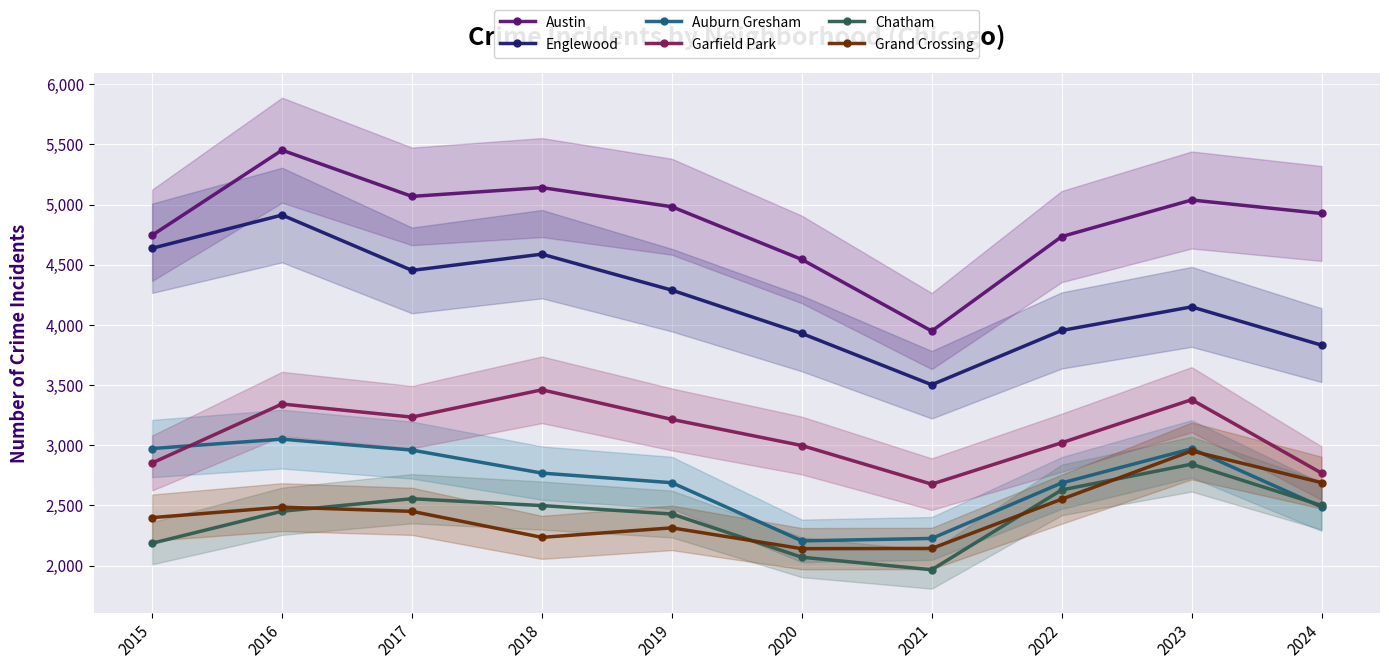

Reading right to left, extract all data points from this chart.

Austin: 2024=4926	2023=5038	2022=4734	2021=3949	2020=4544	2019=4982	2018=5141	2017=5068	2016=5452	2015=4745
Englewood: 2024=3832	2023=4150	2022=3954	2021=3503	2020=3929	2019=4289	2018=4588	2017=4453	2016=4913	2015=4637
Auburn Gresham: 2024=2488	2023=2971	2022=2687	2021=2226	2020=2206	2019=2689	2018=2769	2017=2960	2016=3051	2015=2973
Garfield Park: 2024=2769	2023=3379	2022=3021	2021=2677	2020=2998	2019=3215	2018=3461	2017=3234	2016=3343	2015=2853
Chatham: 2024=2500	2023=2843	2022=2629	2021=1966	2020=2070	2019=2429	2018=2499	2017=2556	2016=2452	2015=2186
Grand Crossing: 2024=2690	2023=2953	2022=2552	2021=2143	2020=2141	2019=2314	2018=2235	2017=2451	2016=2486	2015=2399